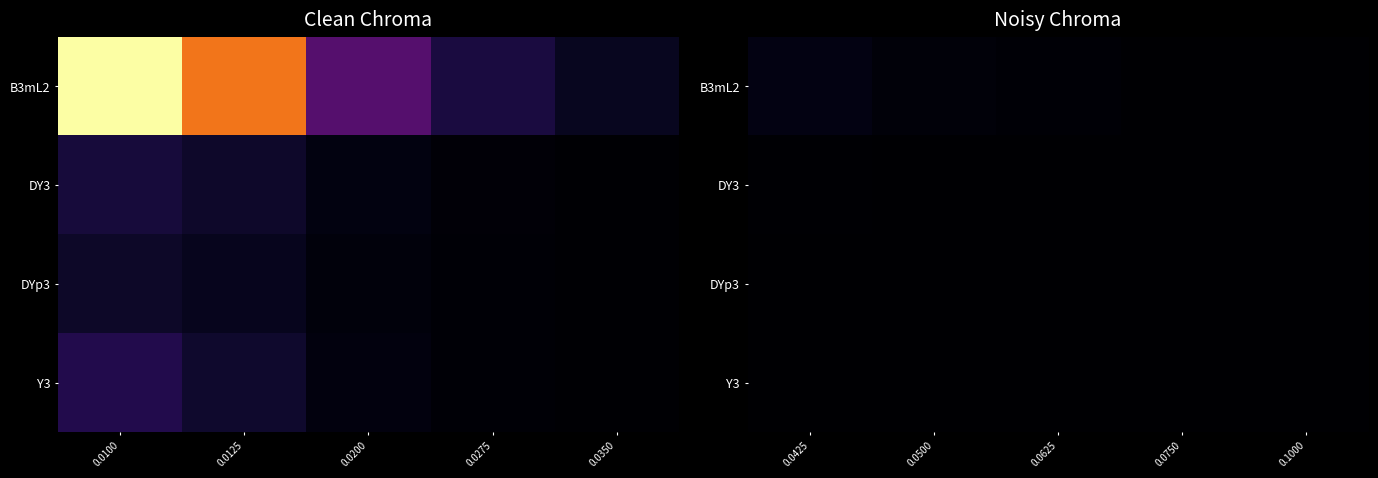

The value of DYp3 at 0.0750 is 2.0. True or false?

True